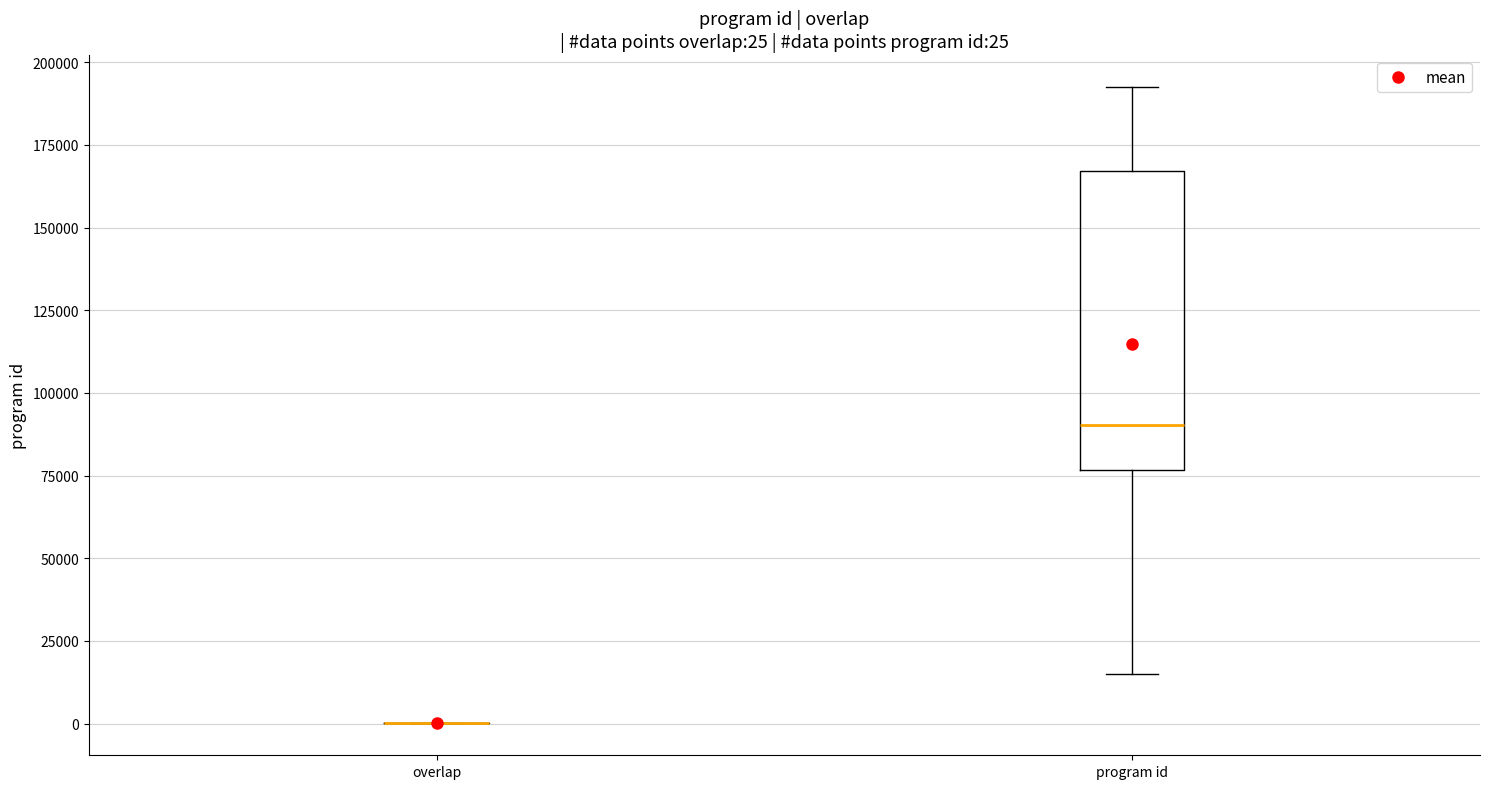

Comparing the boxes themselves (not the whiskers), which one is the tallest?

program id